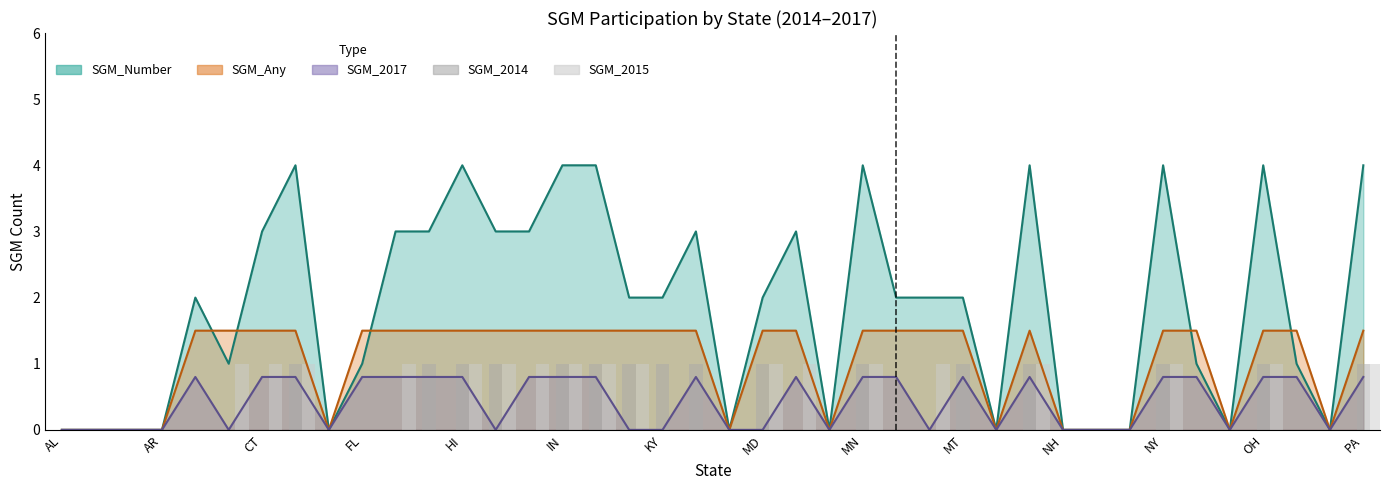

Is it true that SGM_2014 equals 0 at CT?

True